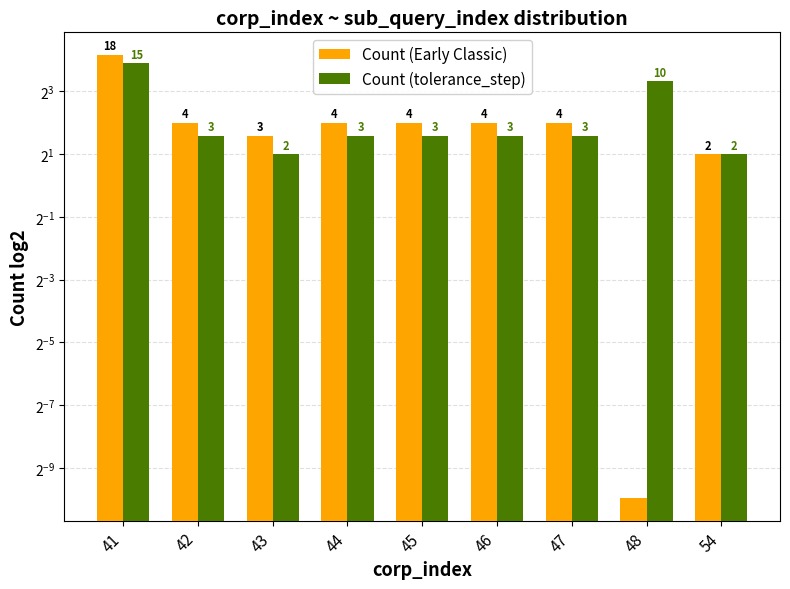

Rank the series by their maximum value, from lowest to highest.

Count (tolerance_step), Count (Early Classic)